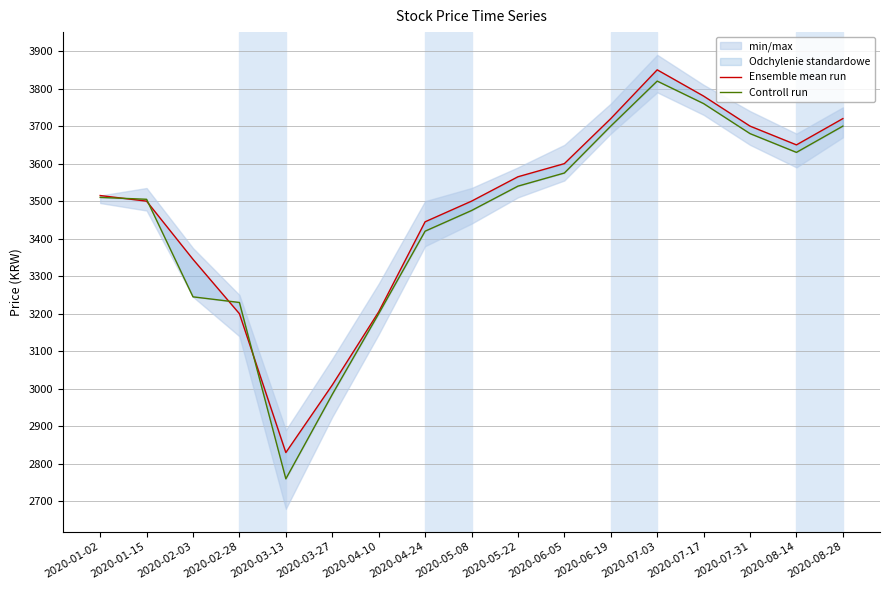

Where do Controll run and Ensemble mean run first cross each other?

2020-01-02 and 2020-01-15